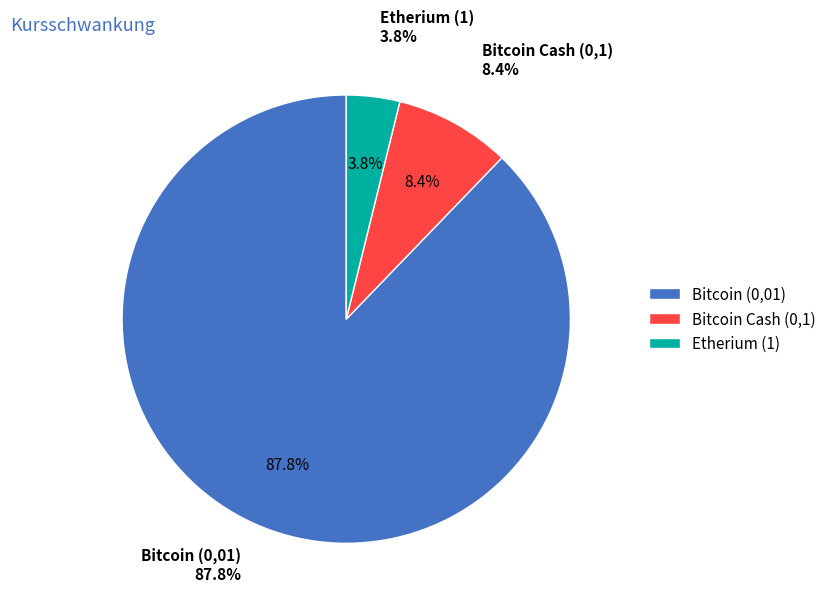

Rank the categories by value from highest to lowest.

Bitcoin (0,01), Bitcoin Cash (0,1), Etherium (1)